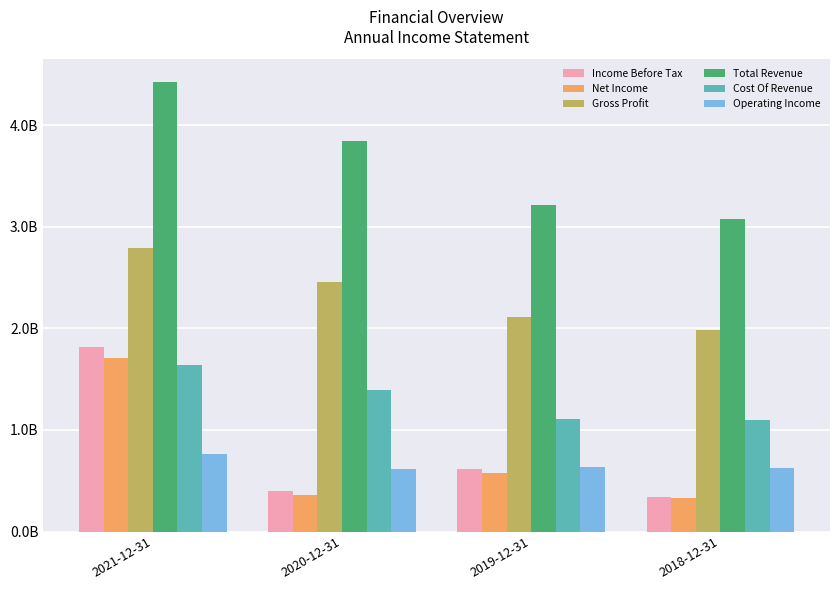

What is the label of the 2nd bar from the right?

2019-12-31